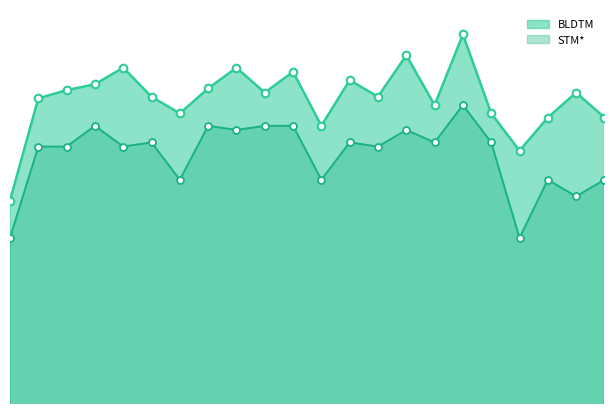

Which series reaches the maximum Y coordinate?

BLDTM